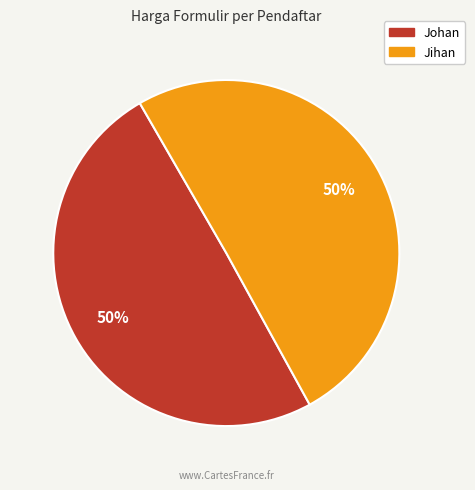

What is the ratio of the value at Jihan to the value at Johan?

1.0